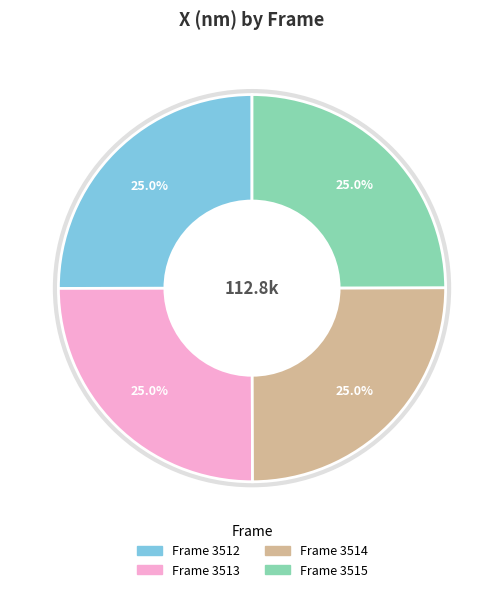

Does any single category account for the majority?

No